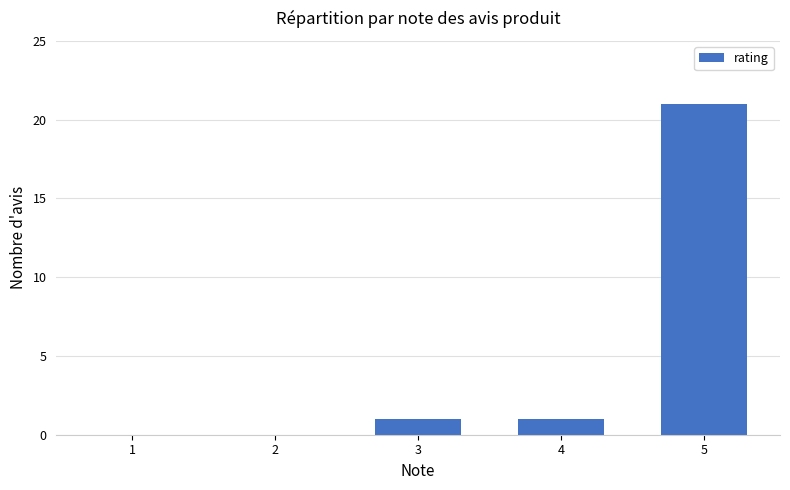

Are the bars horizontal?

No